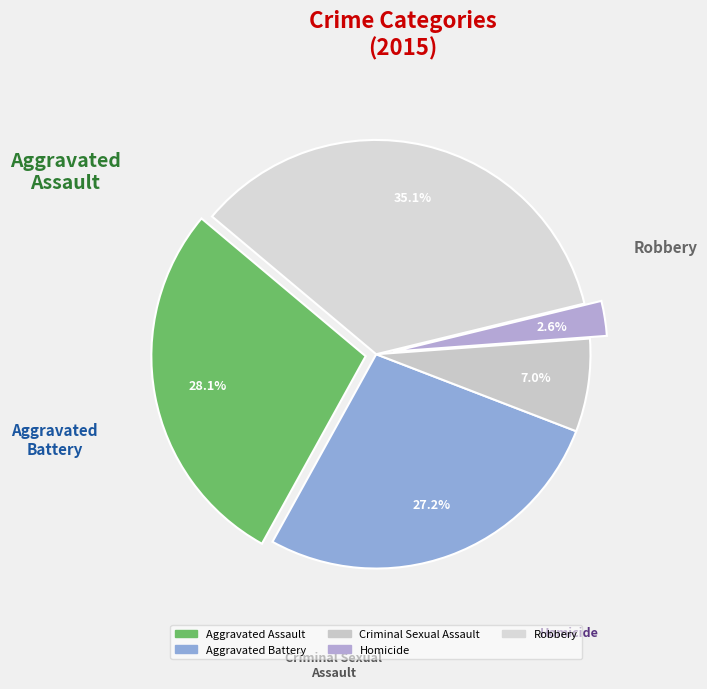

Rank the categories by value from highest to lowest.

Robbery, Aggravated Assault, Aggravated Battery, Criminal Sexual Assault, Homicide